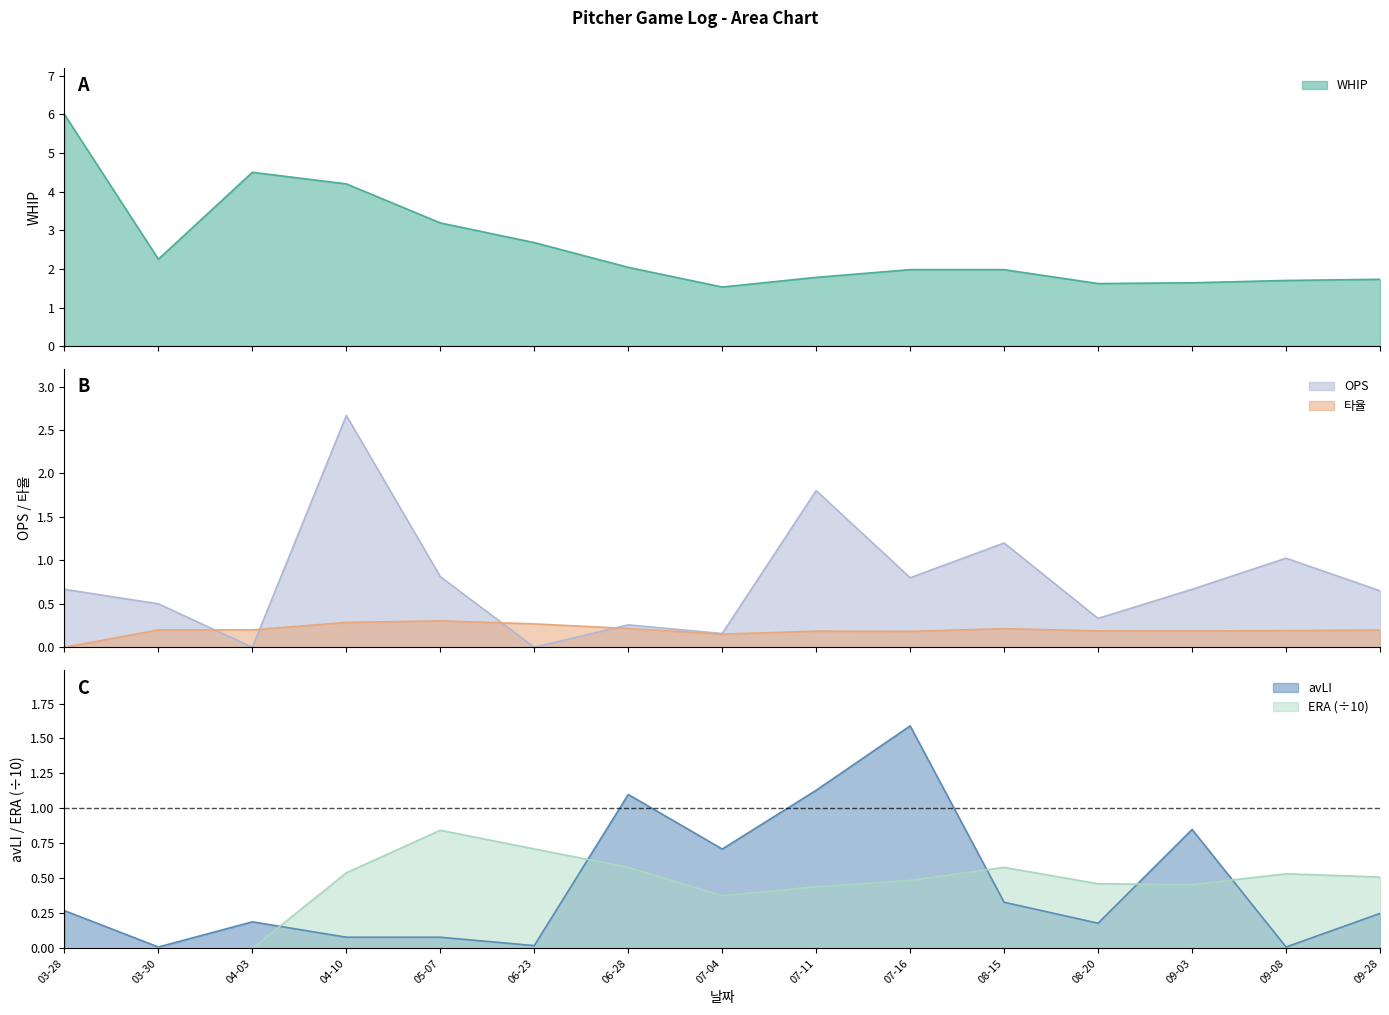

What is the difference between the WHIP values at 03-28 and 08-20?

4.4